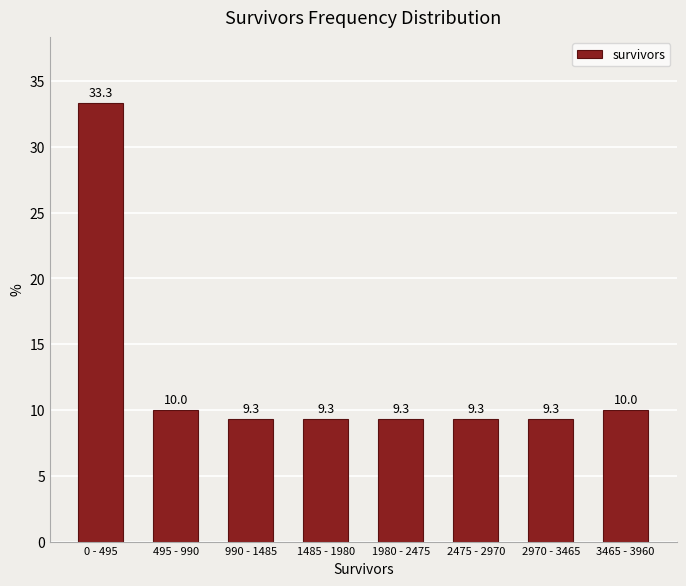

Reading left to right, what are all the values shown in this chart?

0 - 495=33.3	495 - 990=10.0	990 - 1485=9.3	1485 - 1980=9.3	1980 - 2475=9.3	2475 - 2970=9.3	2970 - 3465=9.3	3465 - 3960=10.0